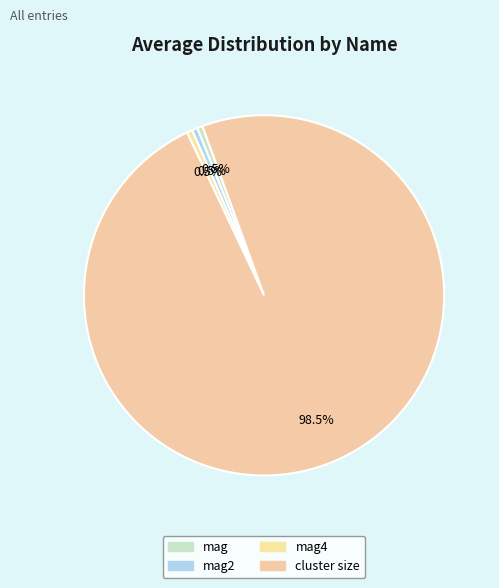

What is the majority slice?

cluster size